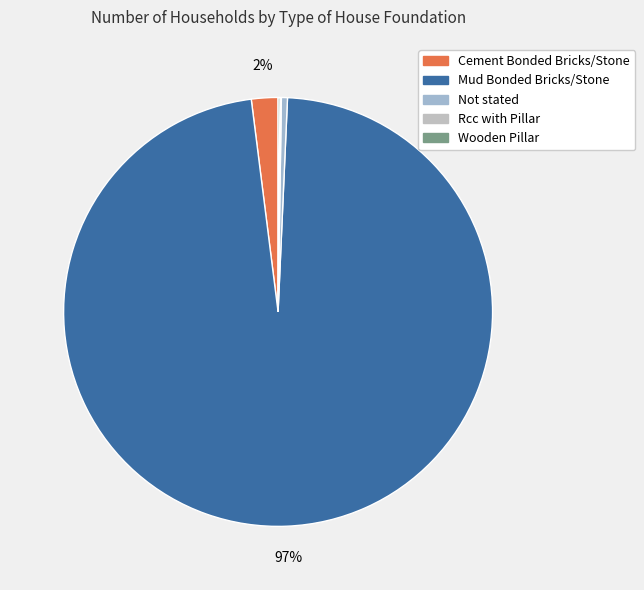

The Cement Bonded Bricks/Stone slice represents 1% of the pie. True or false?

False